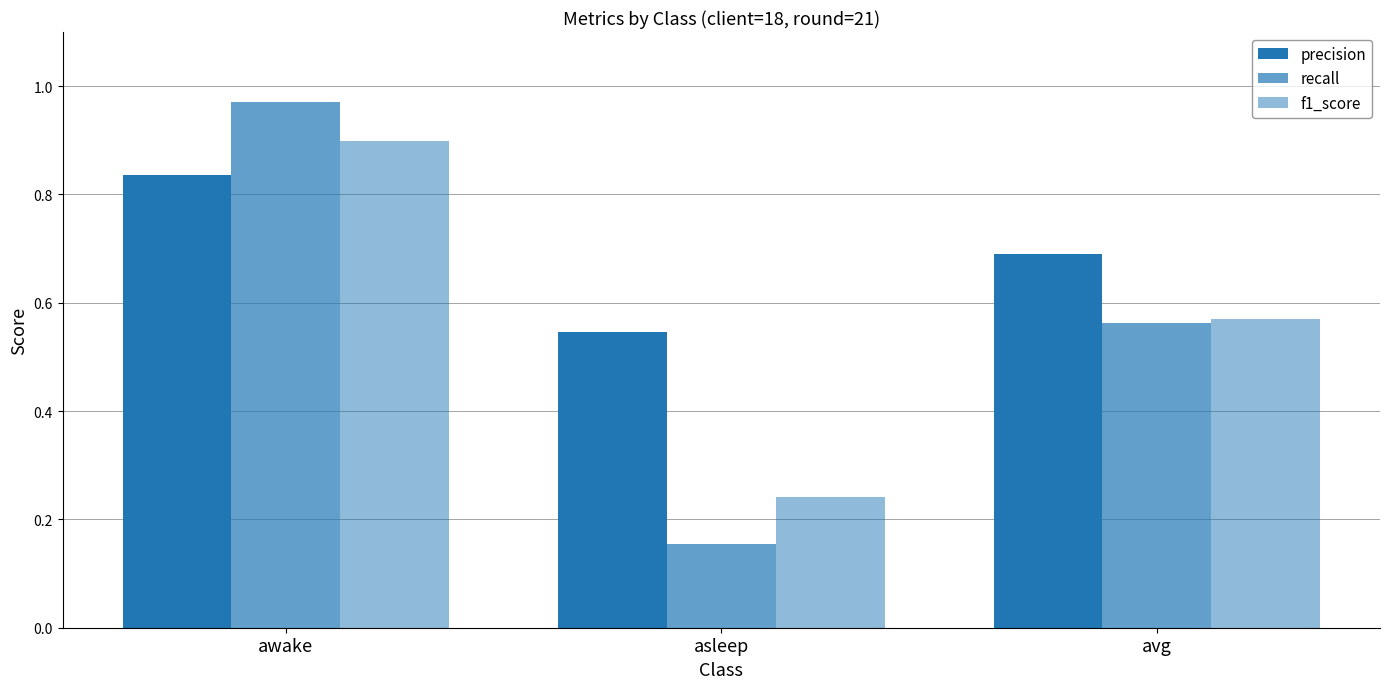

Are the bars grouped side by side (vs. stacked)?

Yes